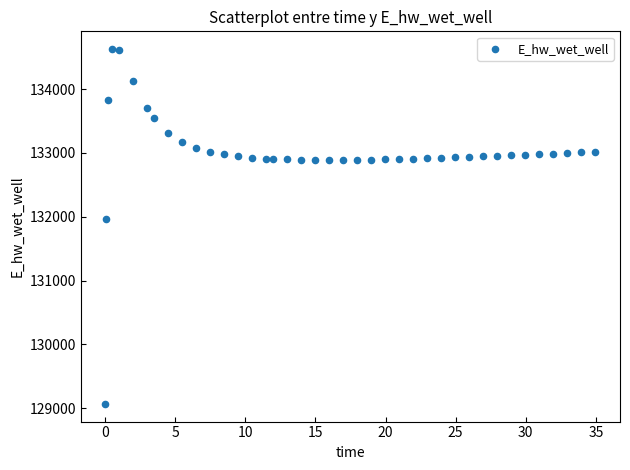

What is the range of Y values (max minus min)?

5557.7